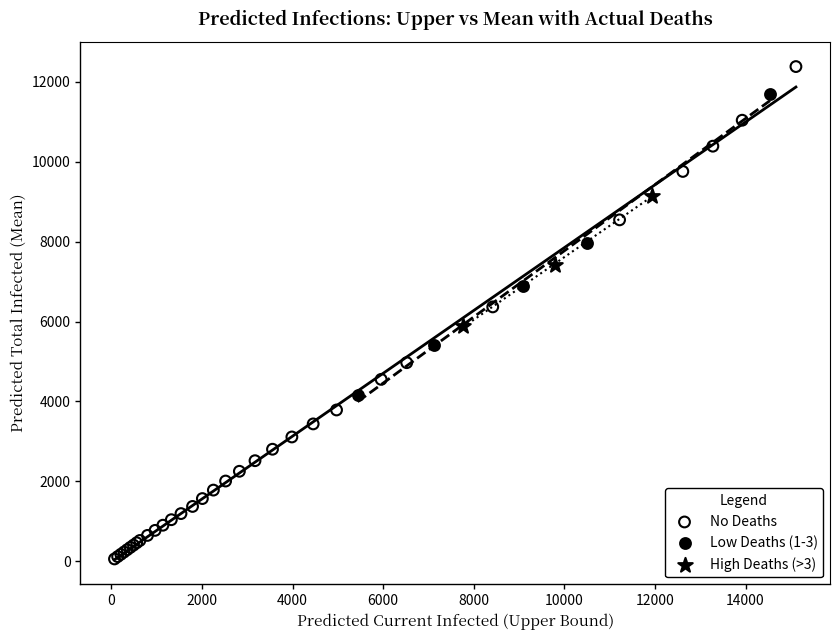

Which series contains the highest Y value?

No Deaths